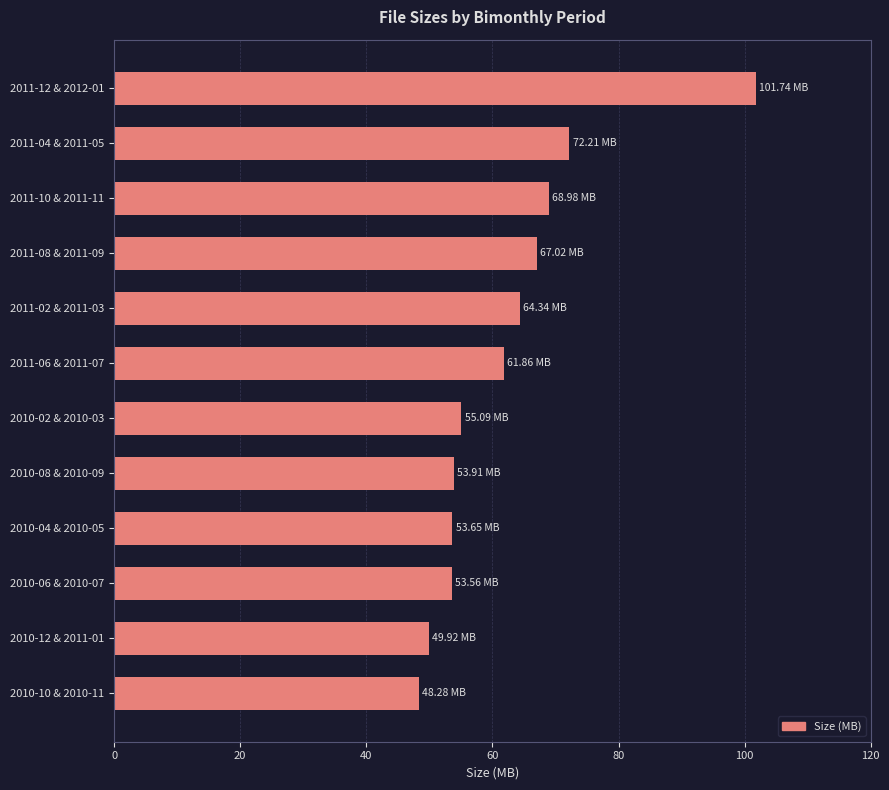

What is the sum of all values?

750.6